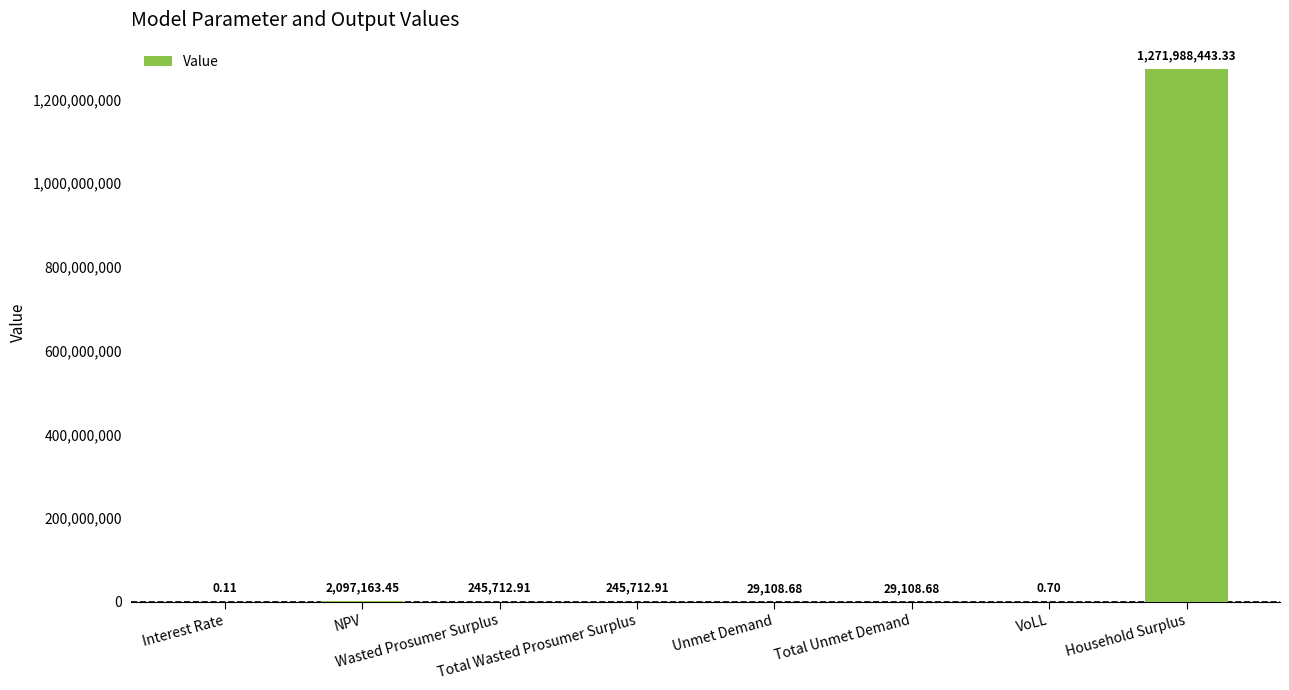

At which label does the data first exceed 245712?

NPV